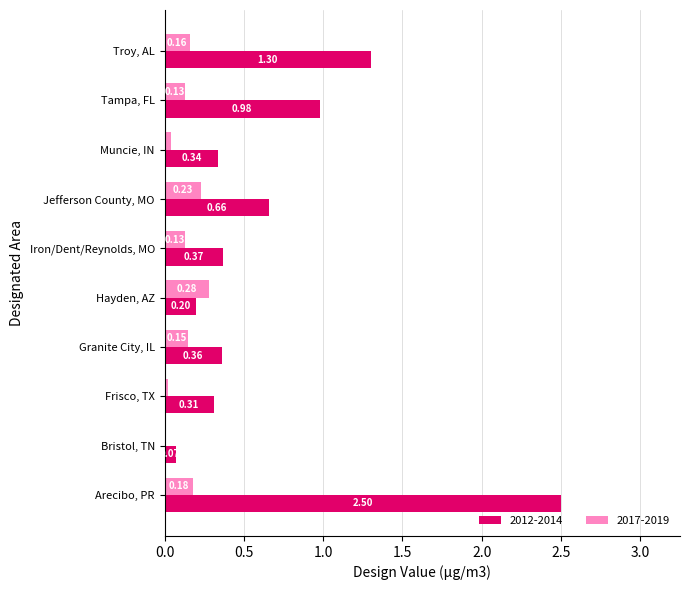

Is the value of 2017-2019 at Frisco, TX greater than the value of 2012-2014 at Muncie, IN?

No